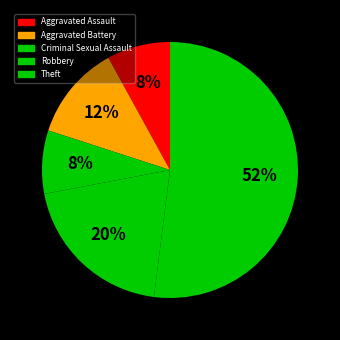

Which has a higher value, Robbery or Aggravated Assault?

Robbery